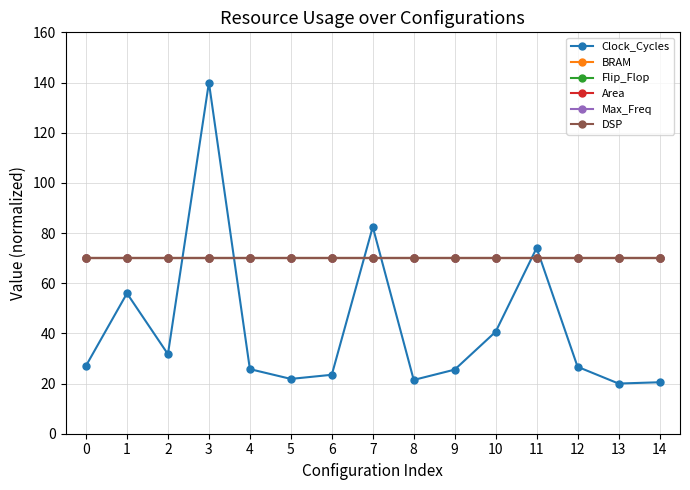

The Area series shows 35.8 at 10. True or false?

False